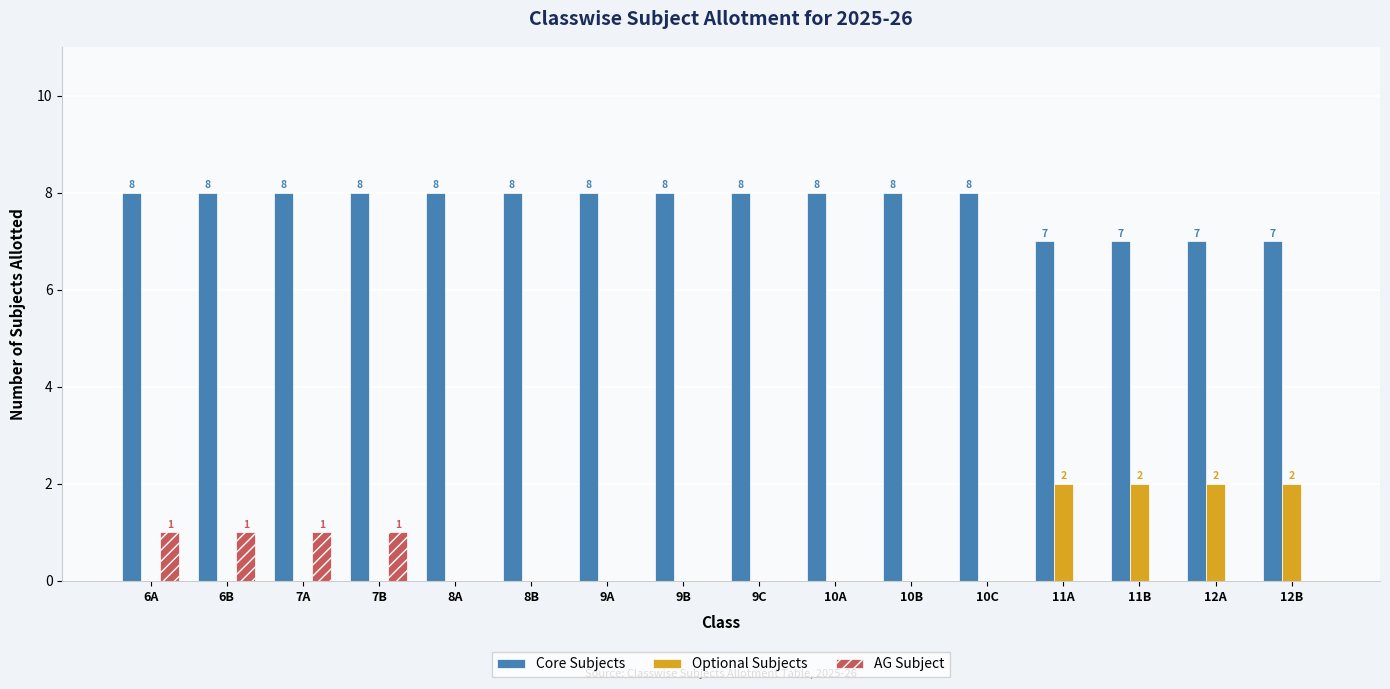

What are all the series names shown in the legend?

Core Subjects, Optional Subjects, AG Subject